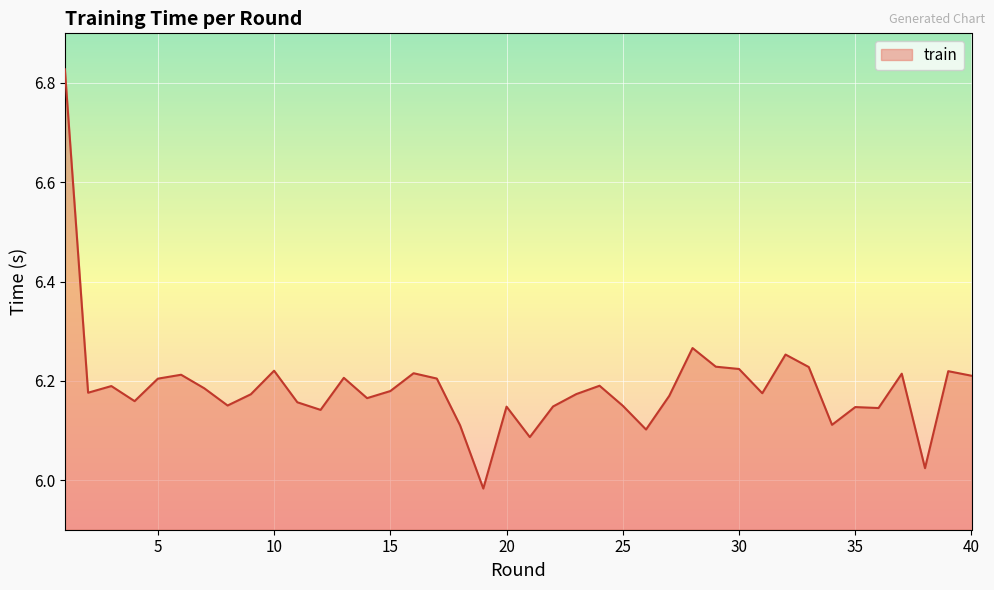

What is the difference between the maximum and second lowest values?

0.8